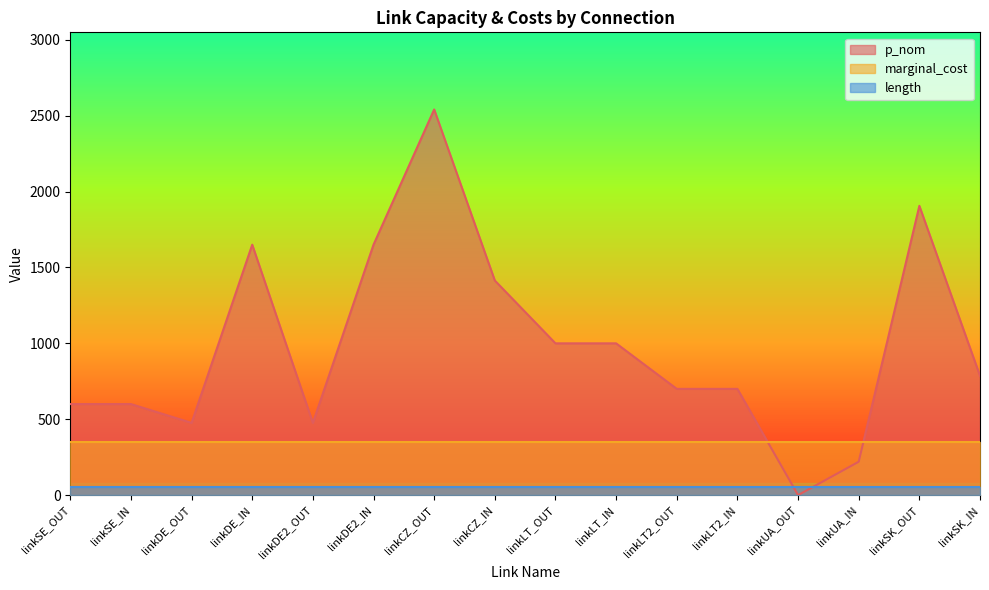

Which series has the widest spread of values?

p_nom